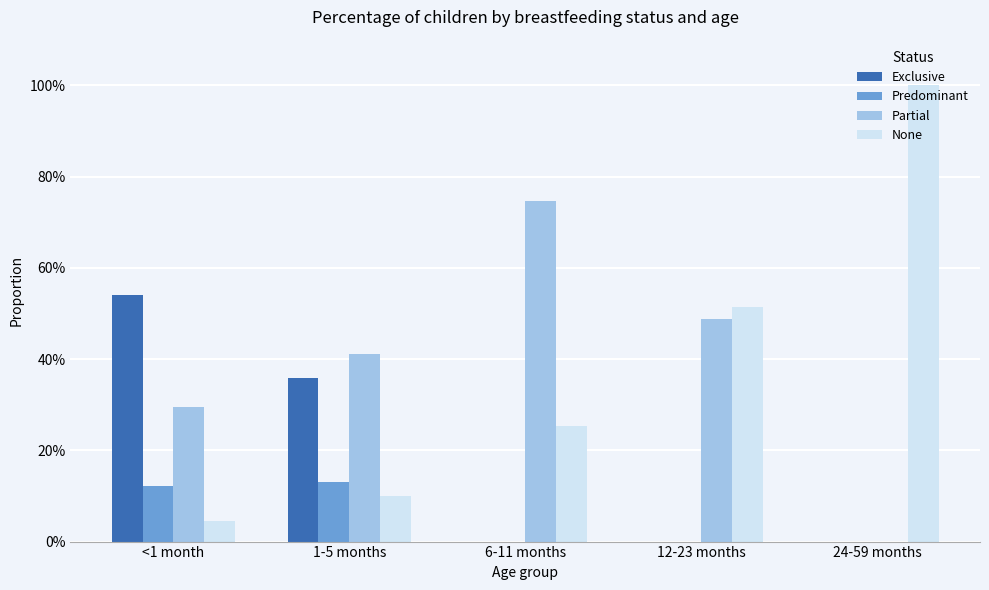

Reading left to right, transcribe all the data shown in this chart.

Exclusive: 0.5	0.4	0.0	0.0	0.0
Predominant: 0.1	0.1	0.0	0.0	0.0
Partial: 0.3	0.4	0.7	0.5	0.0
None: 0.0	0.1	0.3	0.5	1.0